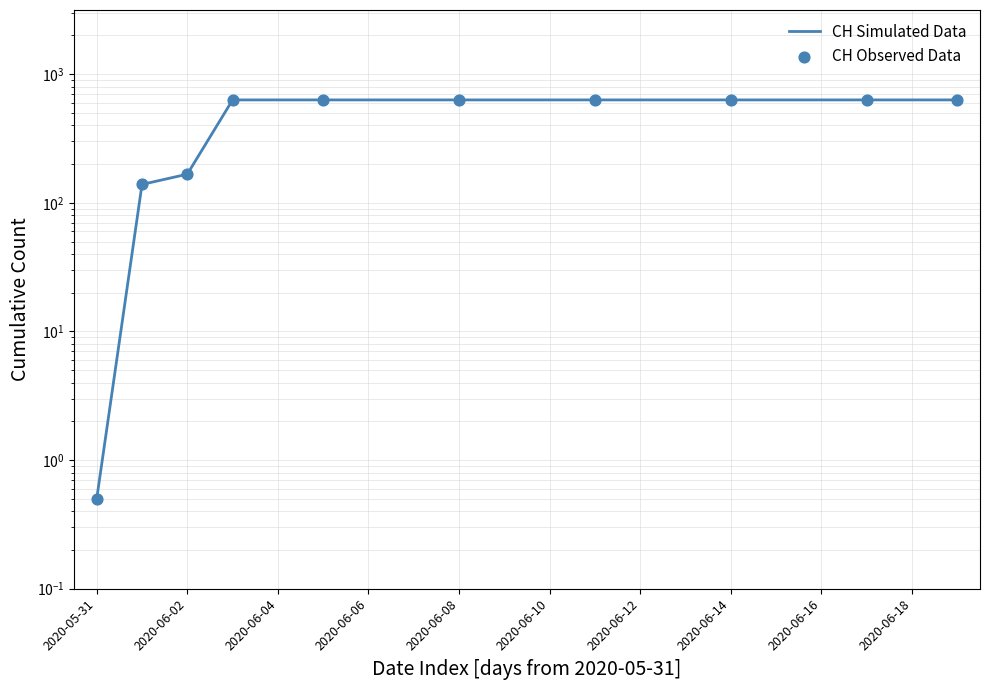

What is the change in value from 2020-06-01 to 2020-06-02?

+28.0